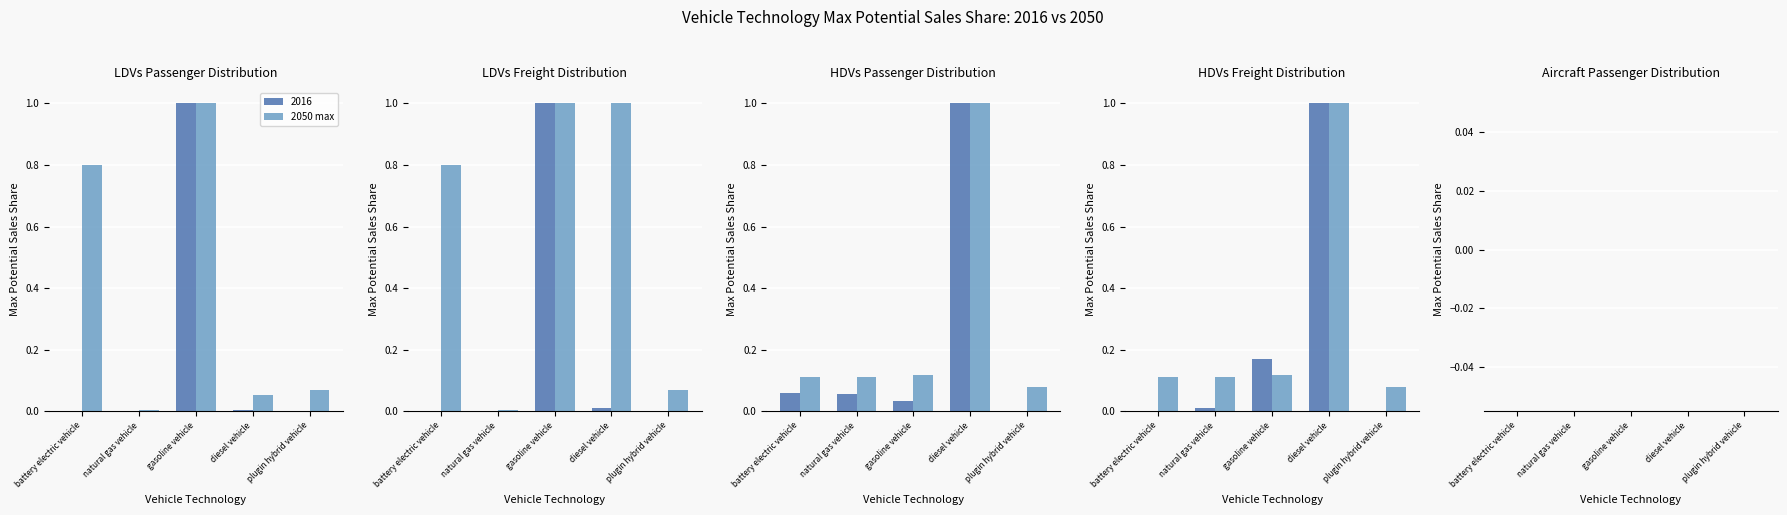

What is the difference between the gasoline vehicle values at 2 and 1?

1.0